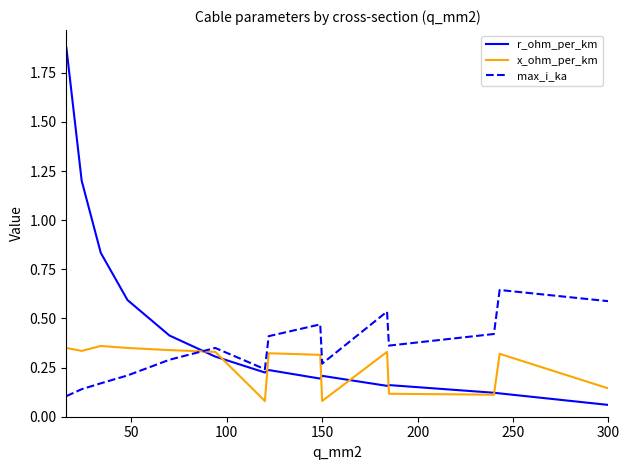

Which series has the widest spread of values?

r_ohm_per_km